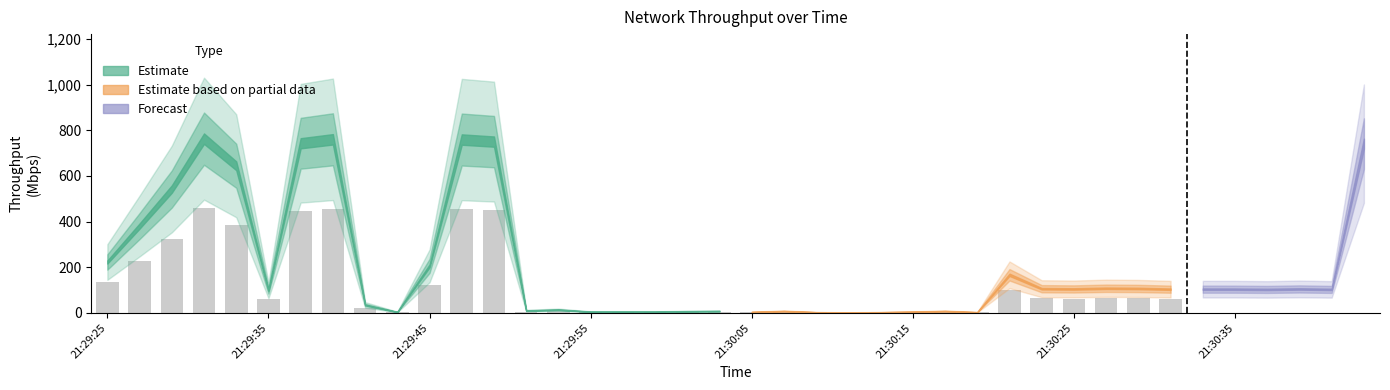

True or false: the data shows 26.3 at 21:30:37.

False